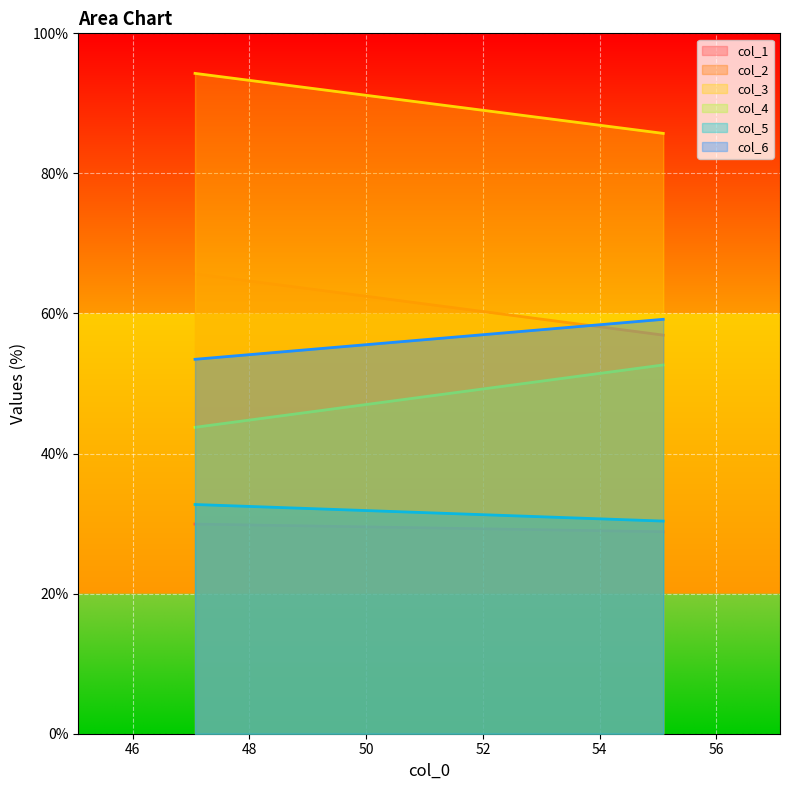

What is the sum of all col_4 values?

9640.0